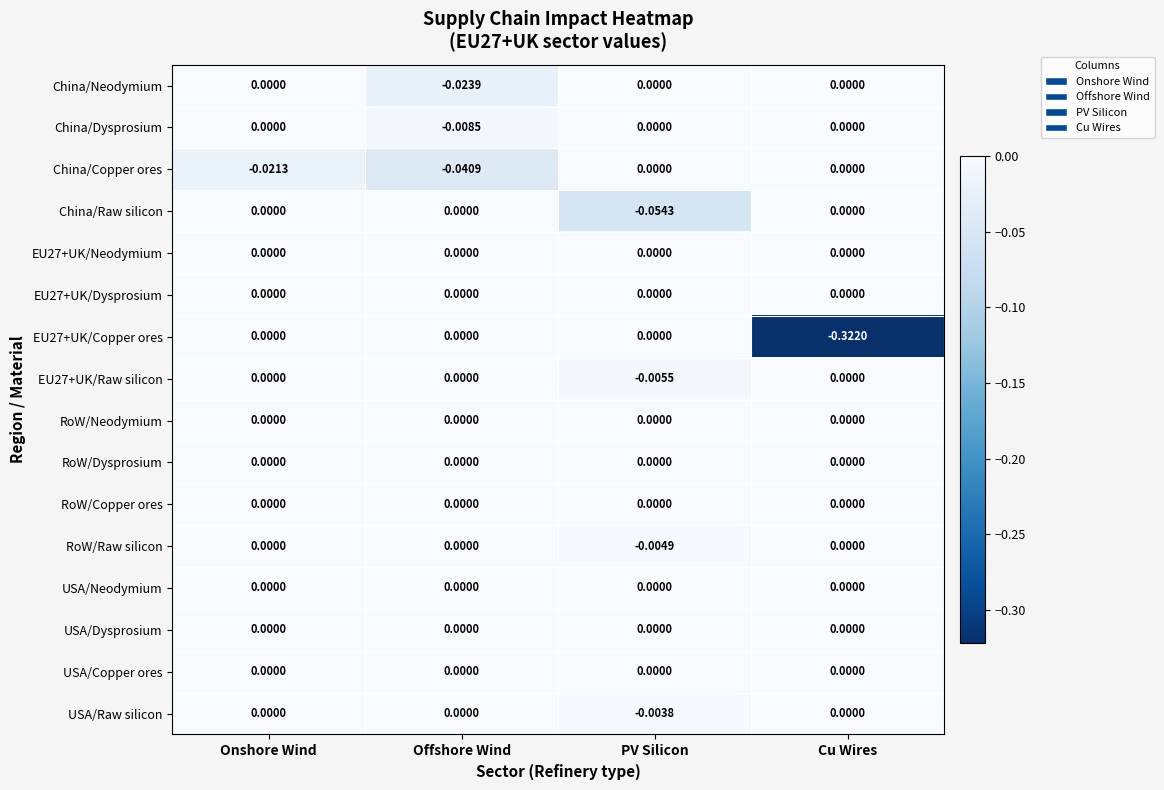

Is the value of EU27+UK/Raw silicon at PV Silicon greater than the value of RoW/Neodymium at Offshore Wind?

No